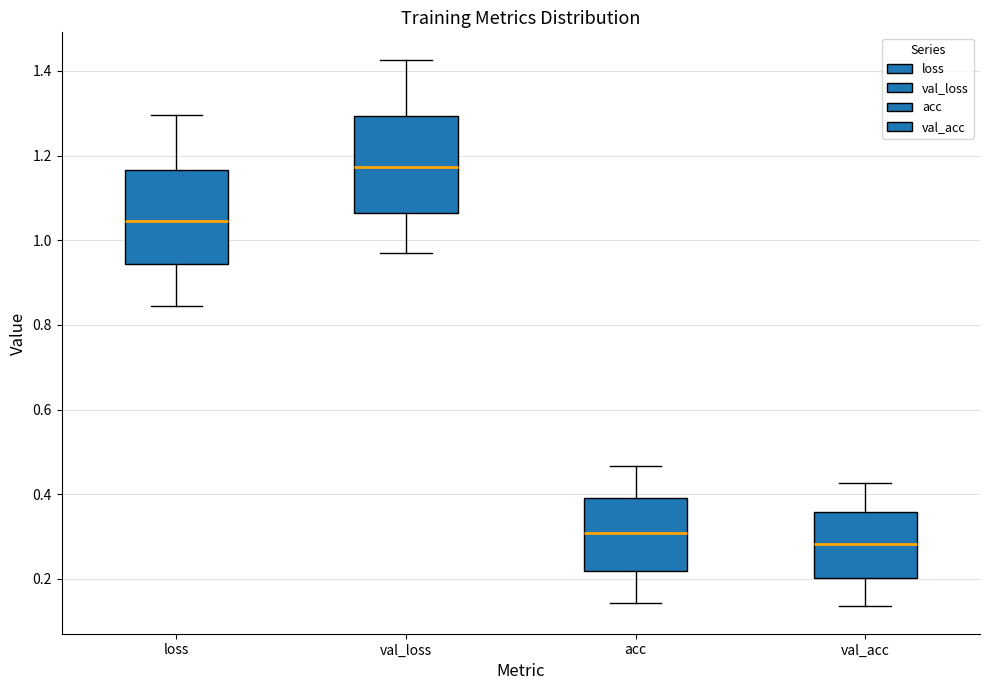

Which box has the lowest median line?

val_acc